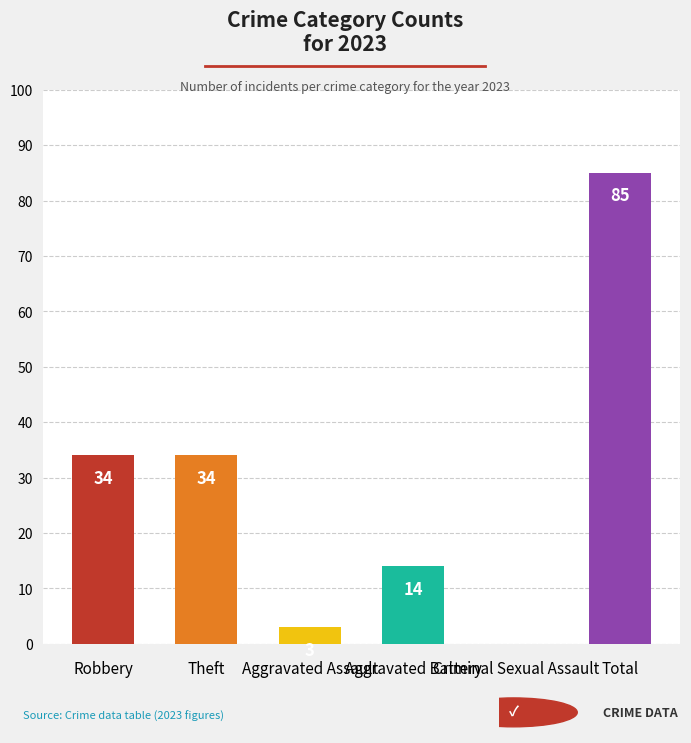

Count the number of data series in this chart.

1